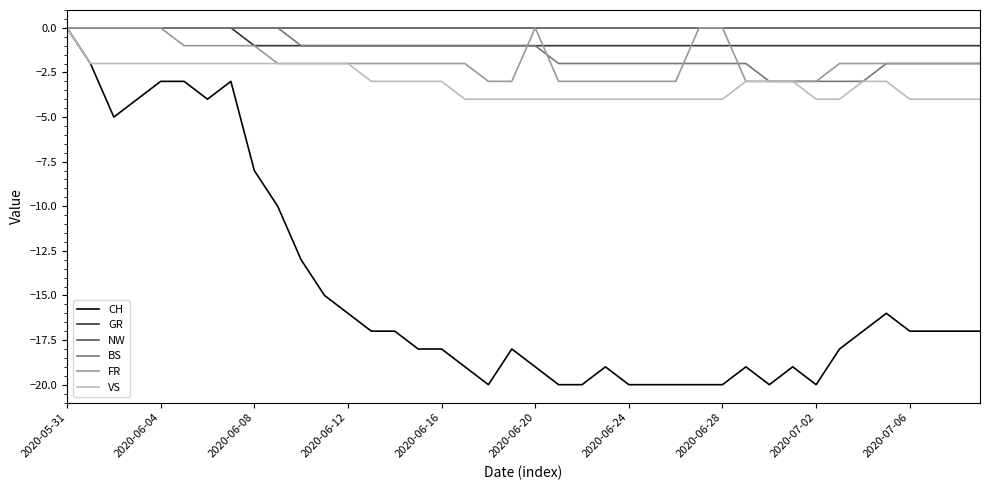

Which series has the largest range (max minus min)?

CH